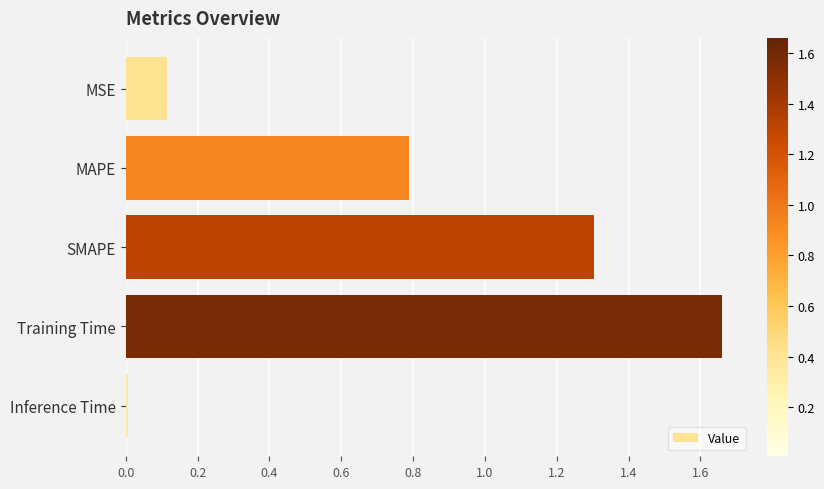

List the labels in order of value, smallest first.

Inference Time, MSE, MAPE, SMAPE, Training Time